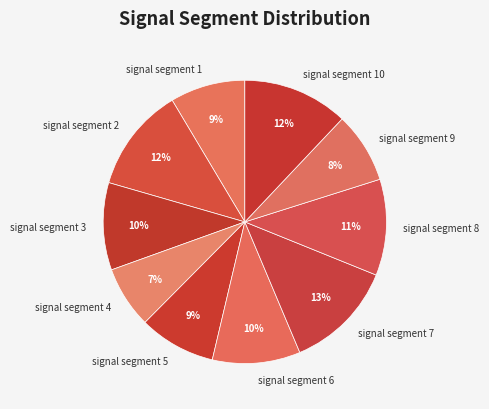

What is the smallest slice in the pie chart?

signal segment 4